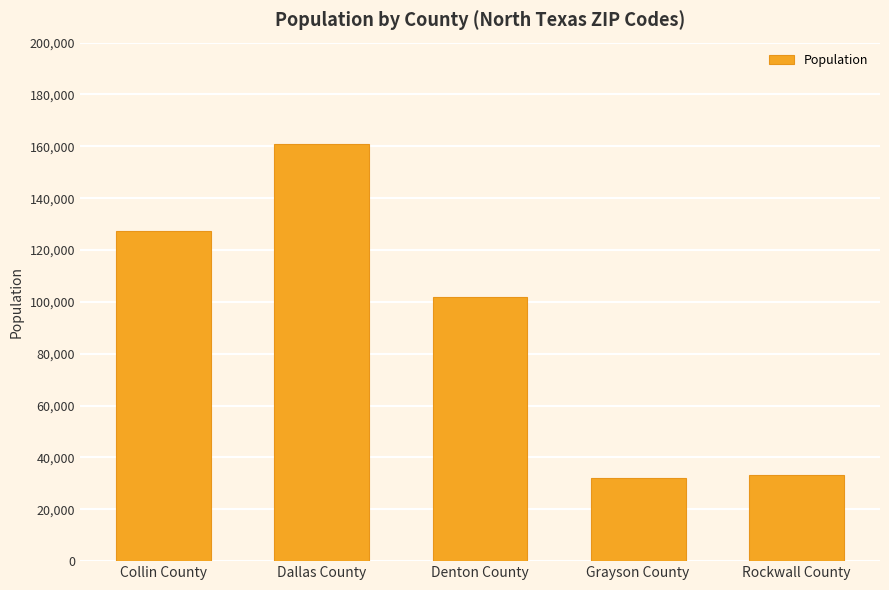

Is it true that the value at Dallas County is 82067?

False